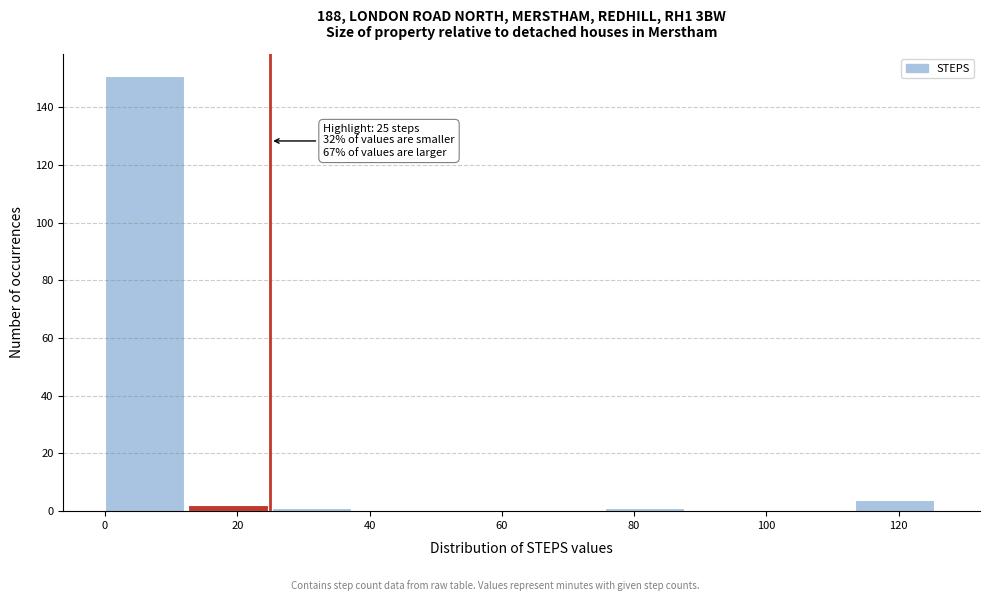

Which range on the x-axis has the tallest bar?

0.0 to 12.6